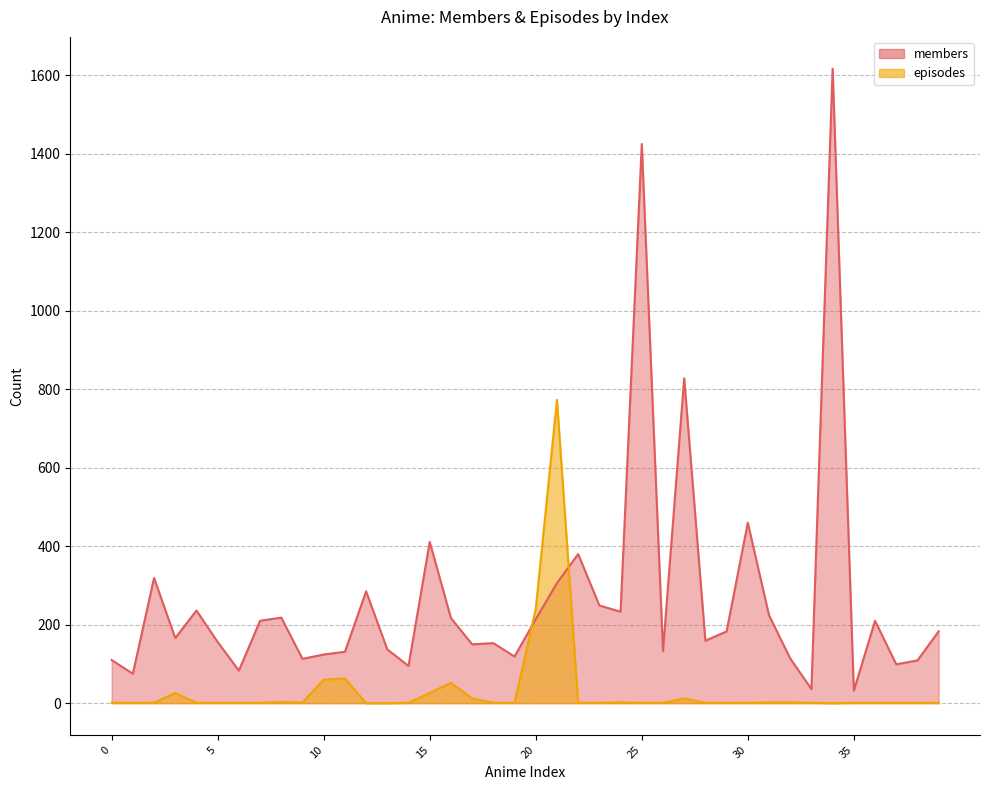

Which label corresponds to the largest value in the chart?

34